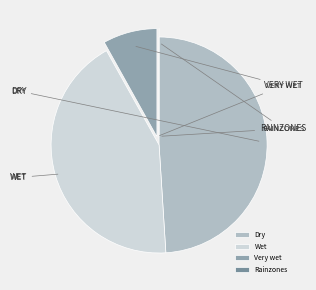

What percentage is the Dry slice, to the nearest percent?

49%